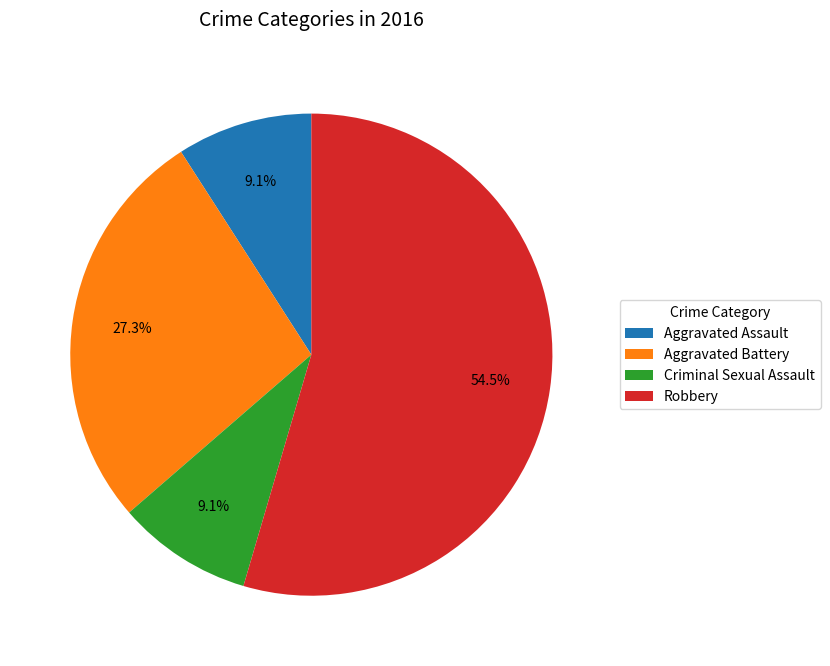

What percentage is the Aggravated Battery slice, to the nearest percent?

27%